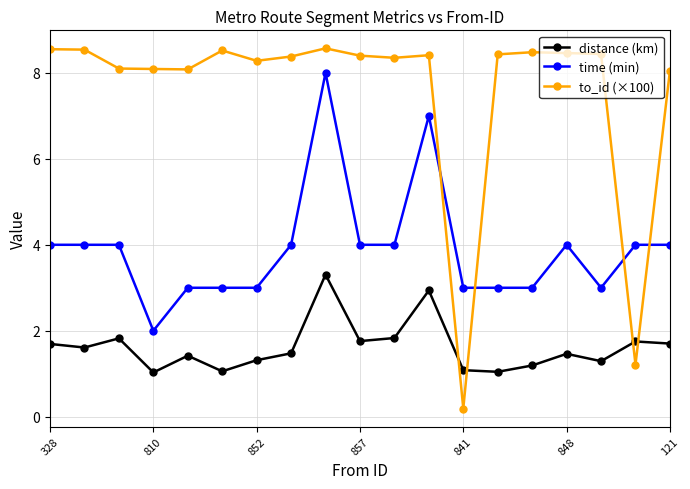

At how many categories does at least one series exceed 1?

19